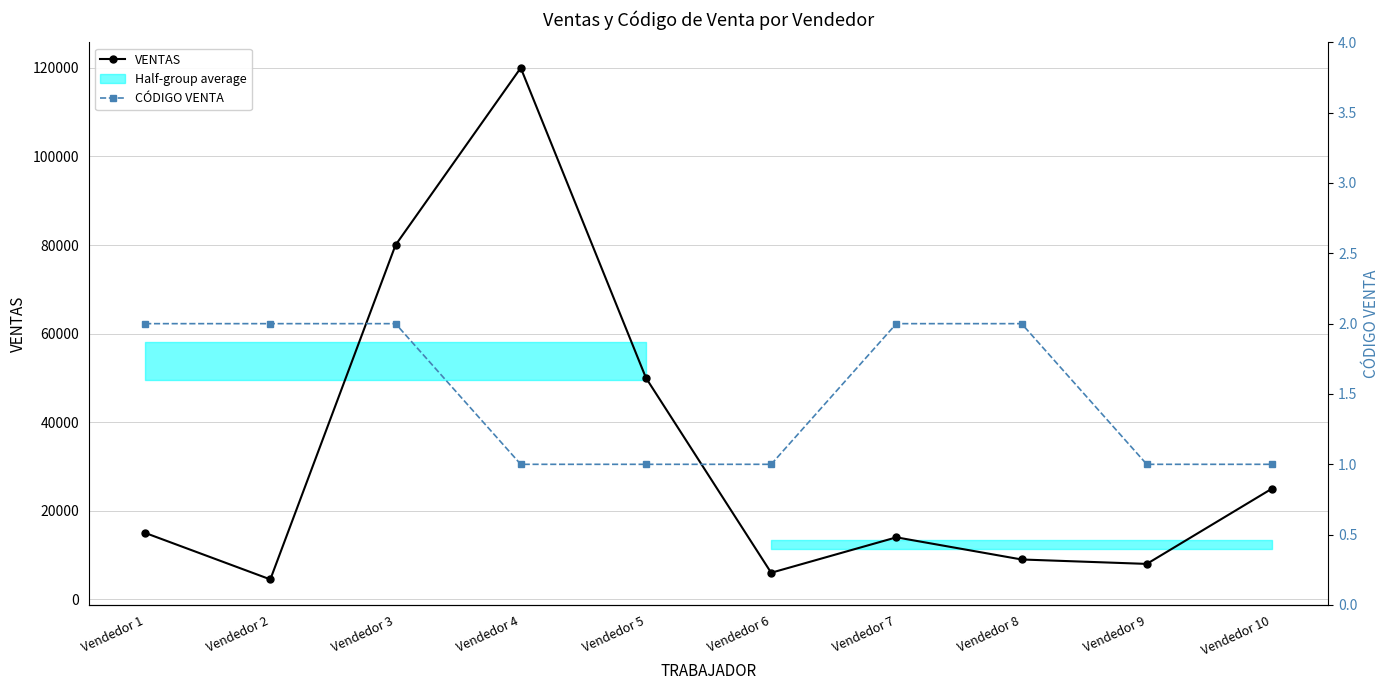

Is the value of VENTAS at Vendedor 1 greater than the value of CÓDIGO VENTA at Vendedor 9?

Yes